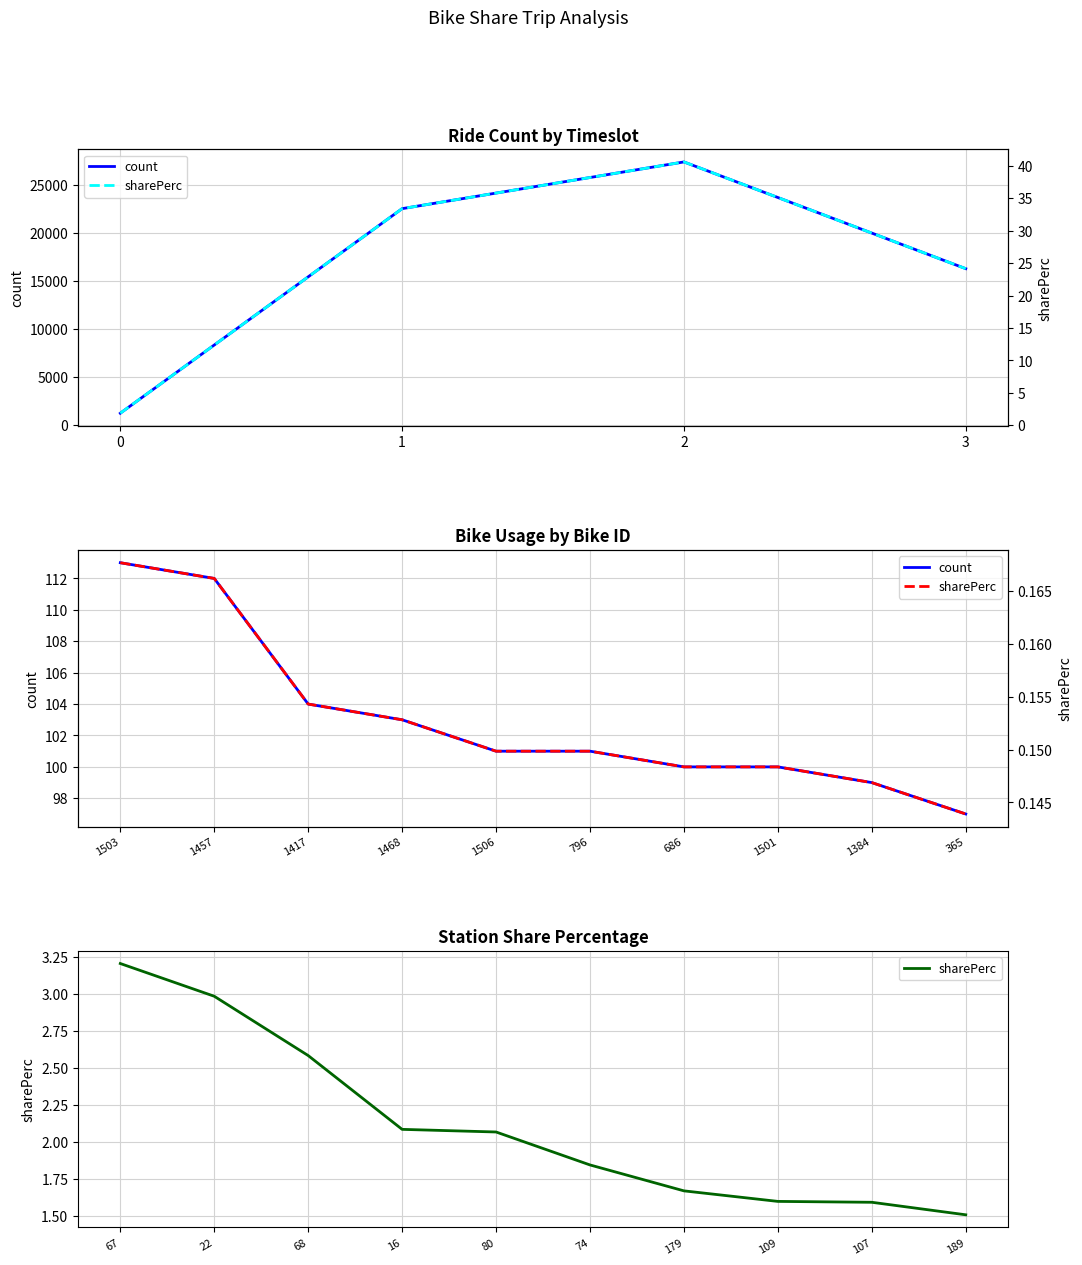

Is this an area chart (filled region under the line)?

No